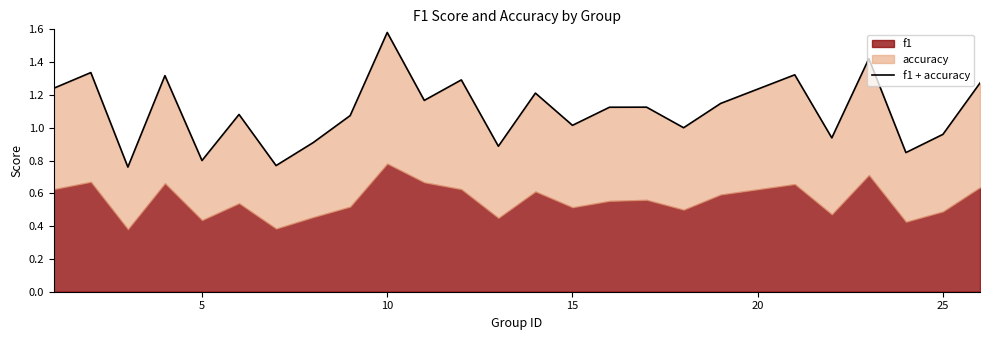

True or false: the data has more than 0 interior local peaks.

True